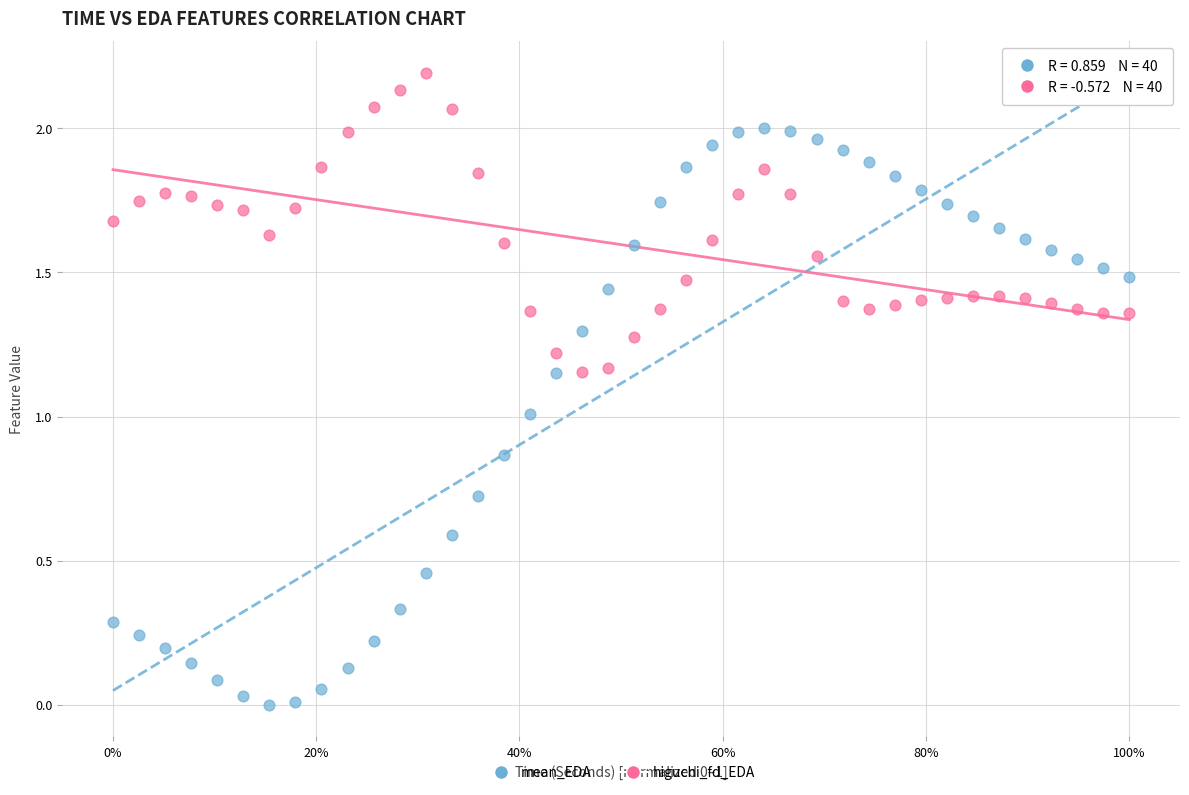

Across all data points, what is the range of X values (max minus min)?

1.0